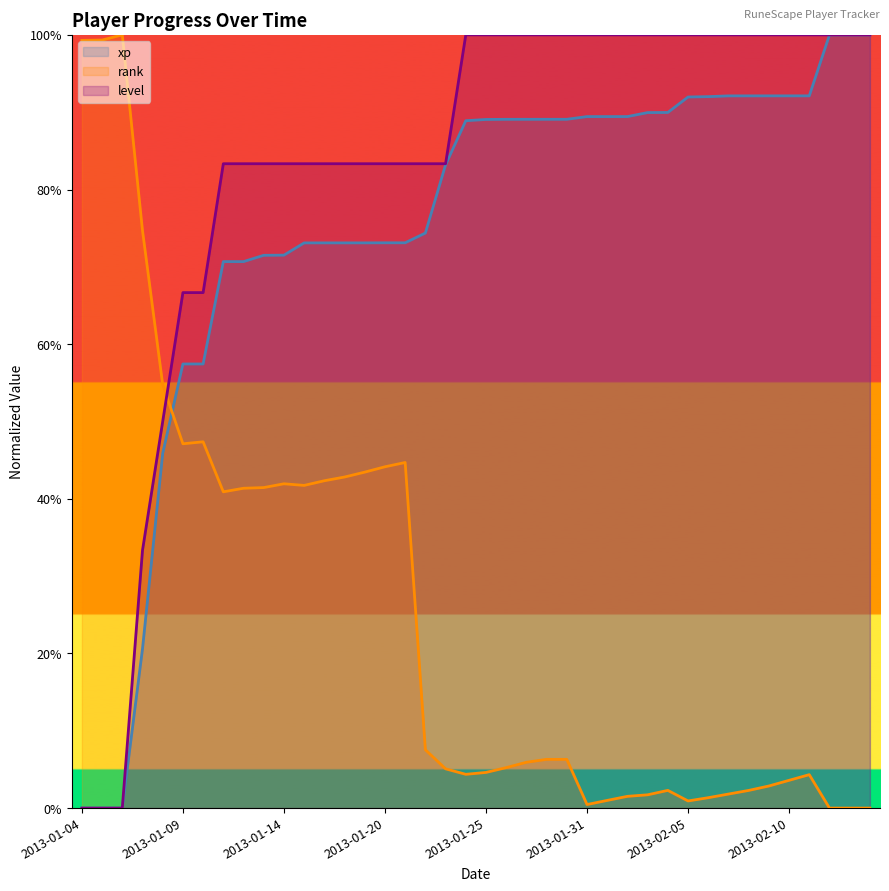

What is the value of the xp point at the 31st from the left?

0.9